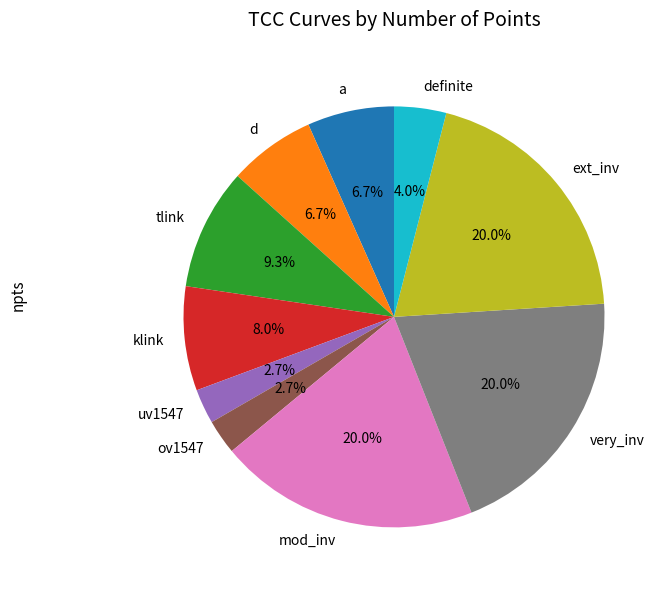

To the nearest percent, what is the average slice percentage?

10%